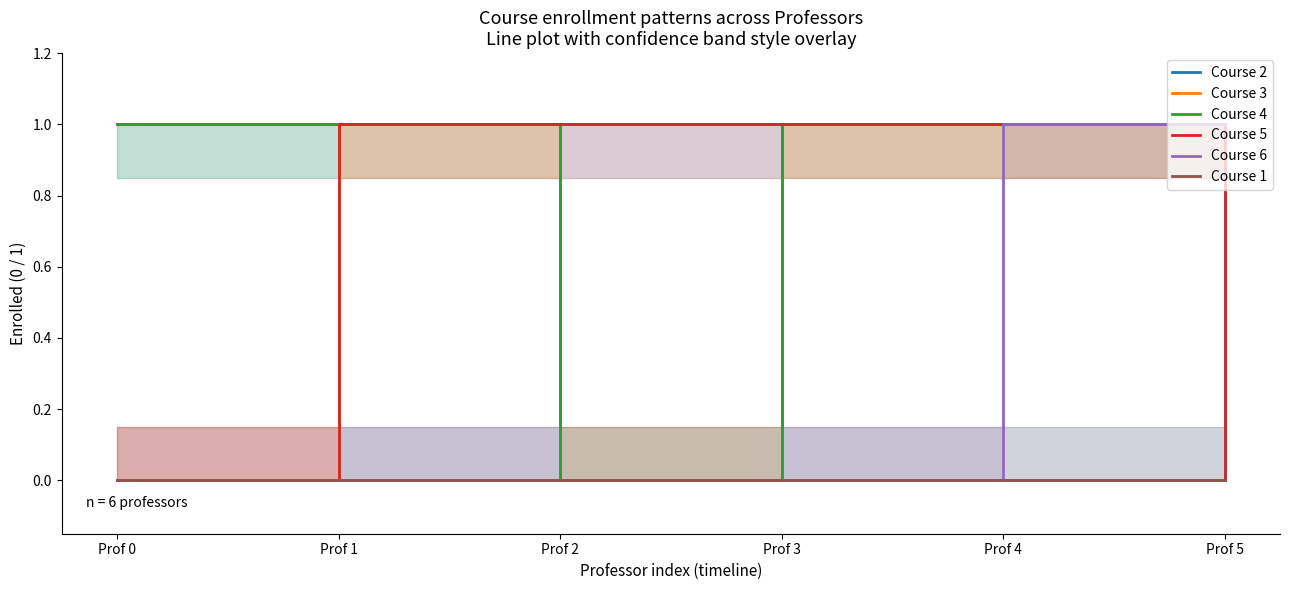

True or false: Course 4 and Course 2 intersect in this chart.

True